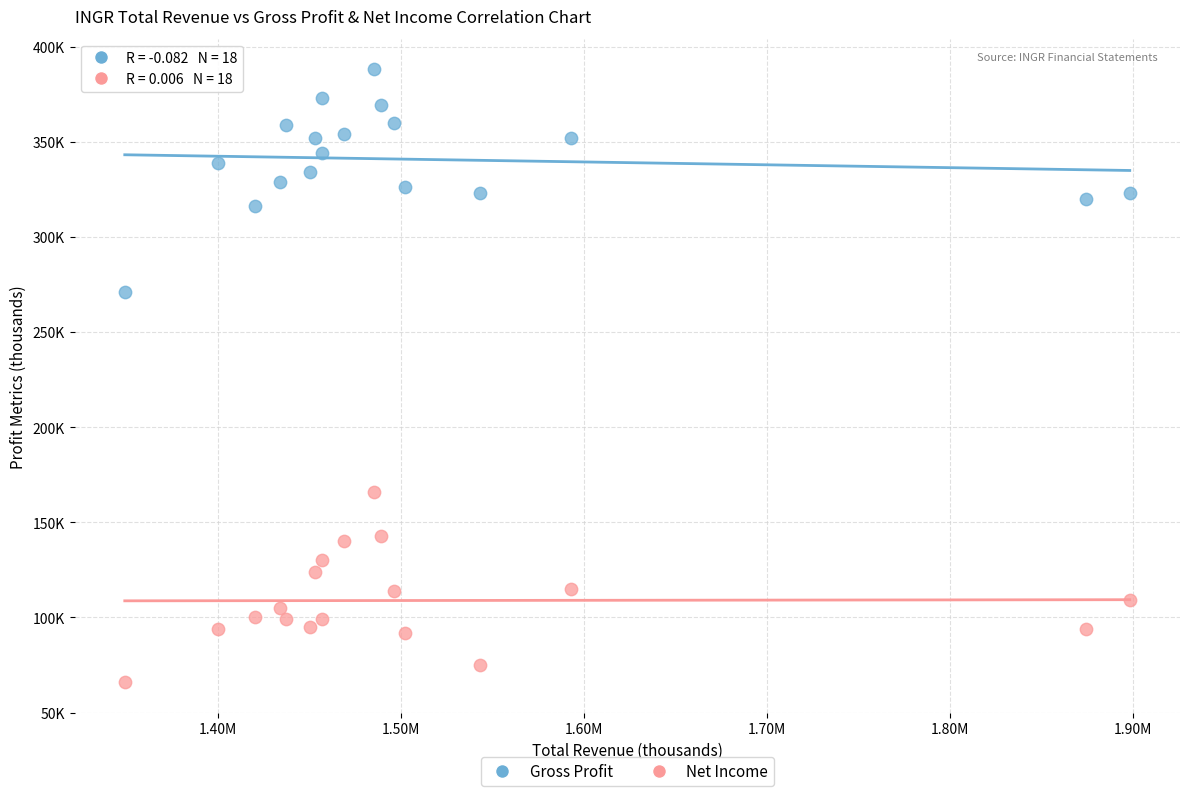

Which series has the largest Y range (max minus min)?

Gross Profit